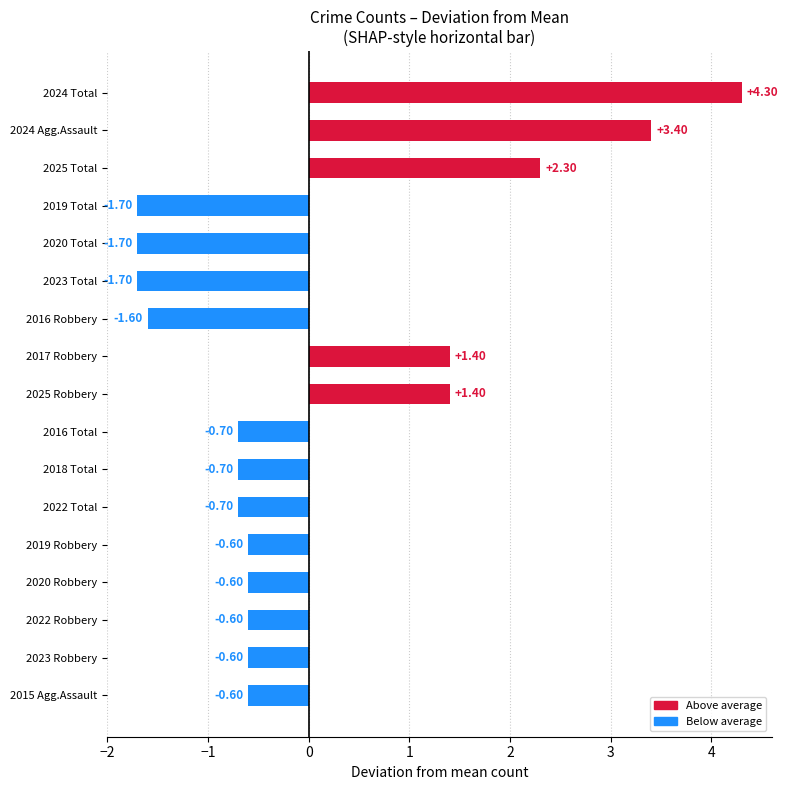

What is the difference between the maximum and second lowest values?

6.0